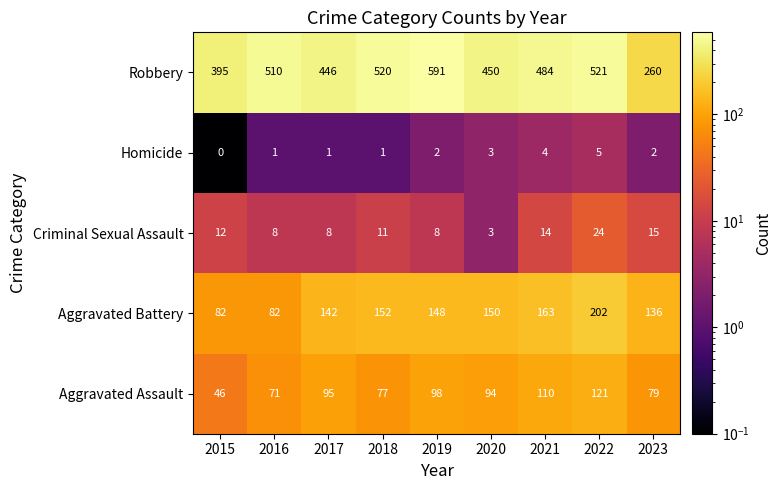

Rank the series at 2021 from highest to lowest value.

Robbery, Aggravated Battery, Aggravated Assault, Criminal Sexual Assault, Homicide